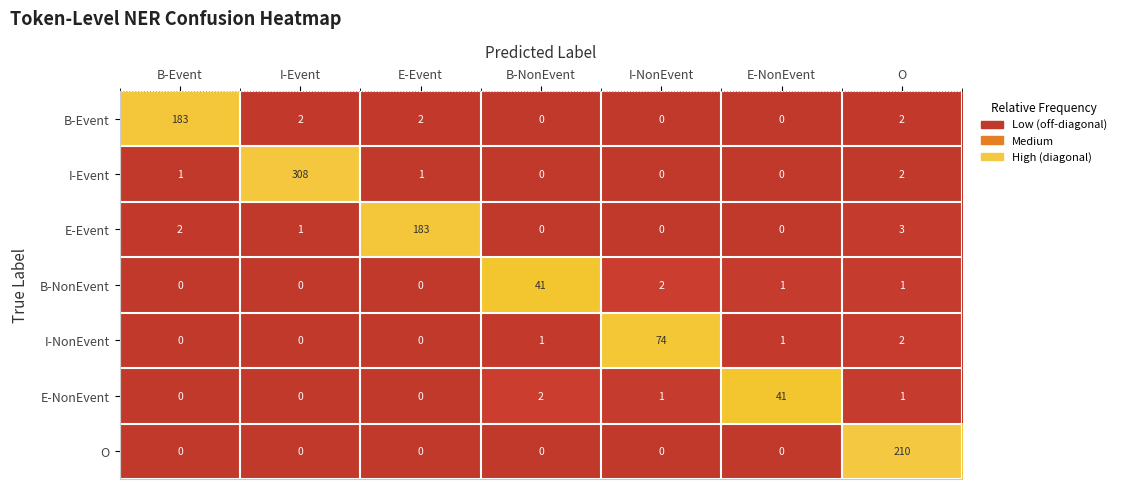

How many series are shown in this chart?

7